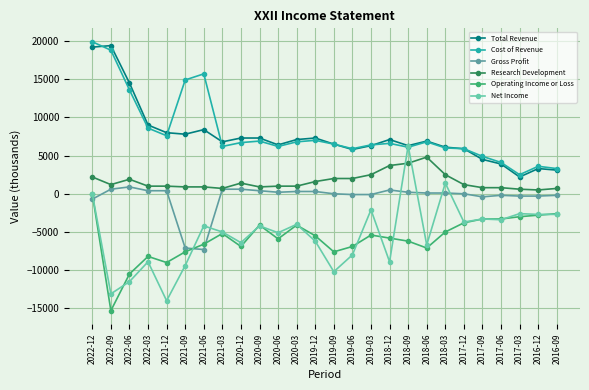

What are all the series names shown in the legend?

Total Revenue, Cost of Revenue, Gross Profit, Research Development, Operating Income or Loss, Net Income